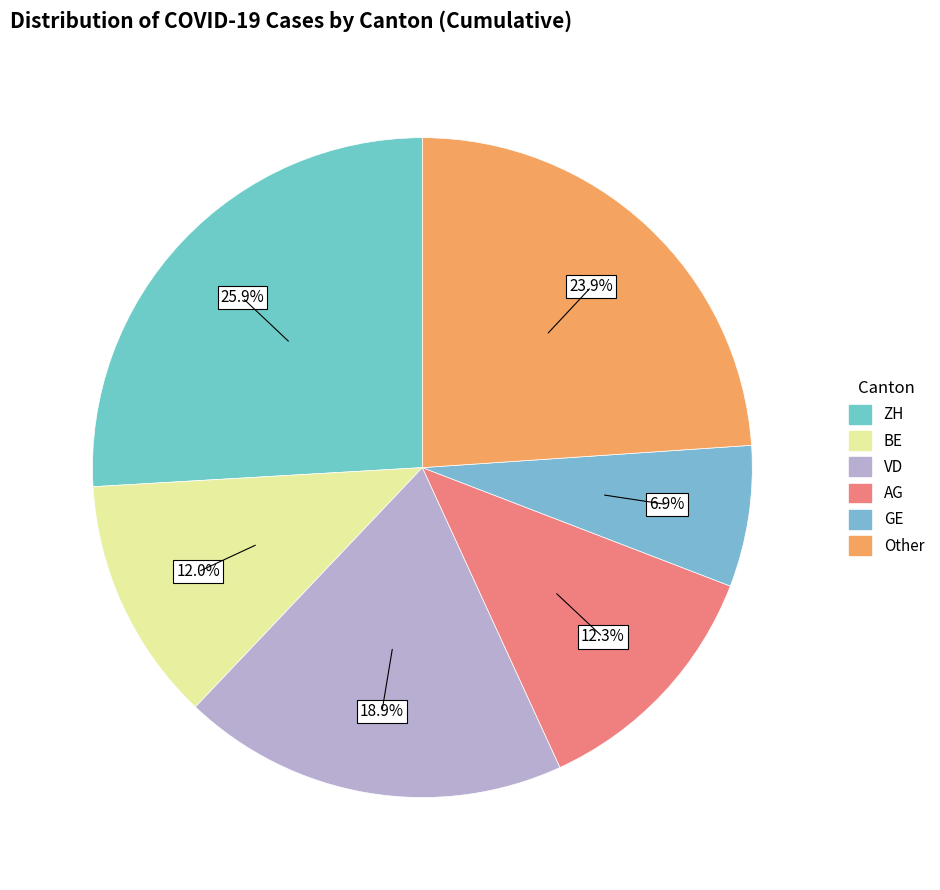

To the nearest percent, what is the difference between the largest and smallest slice percentages?

19%